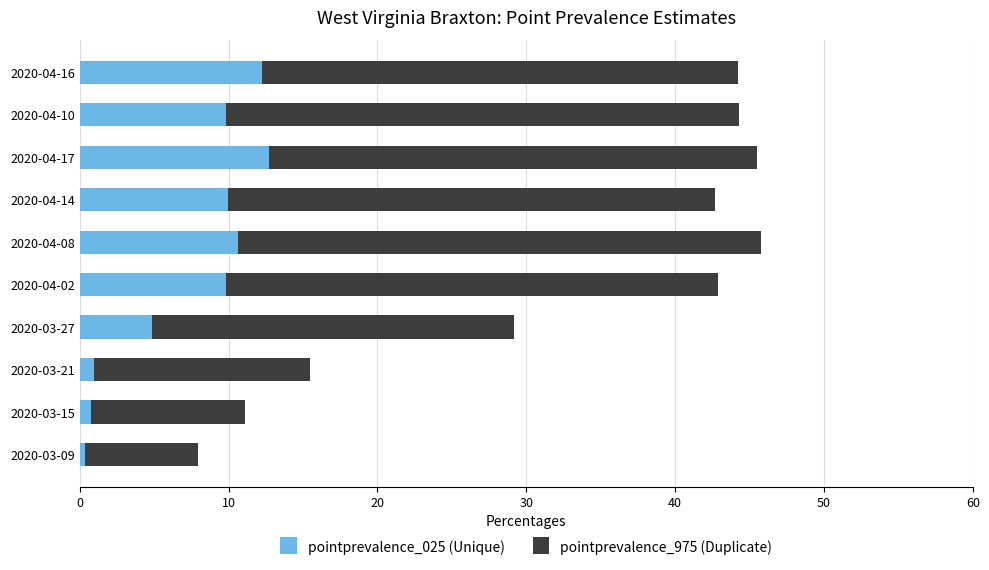

The value of pointprevalence_025 (Unique) at 2020-03-27 is 7.8. True or false?

False